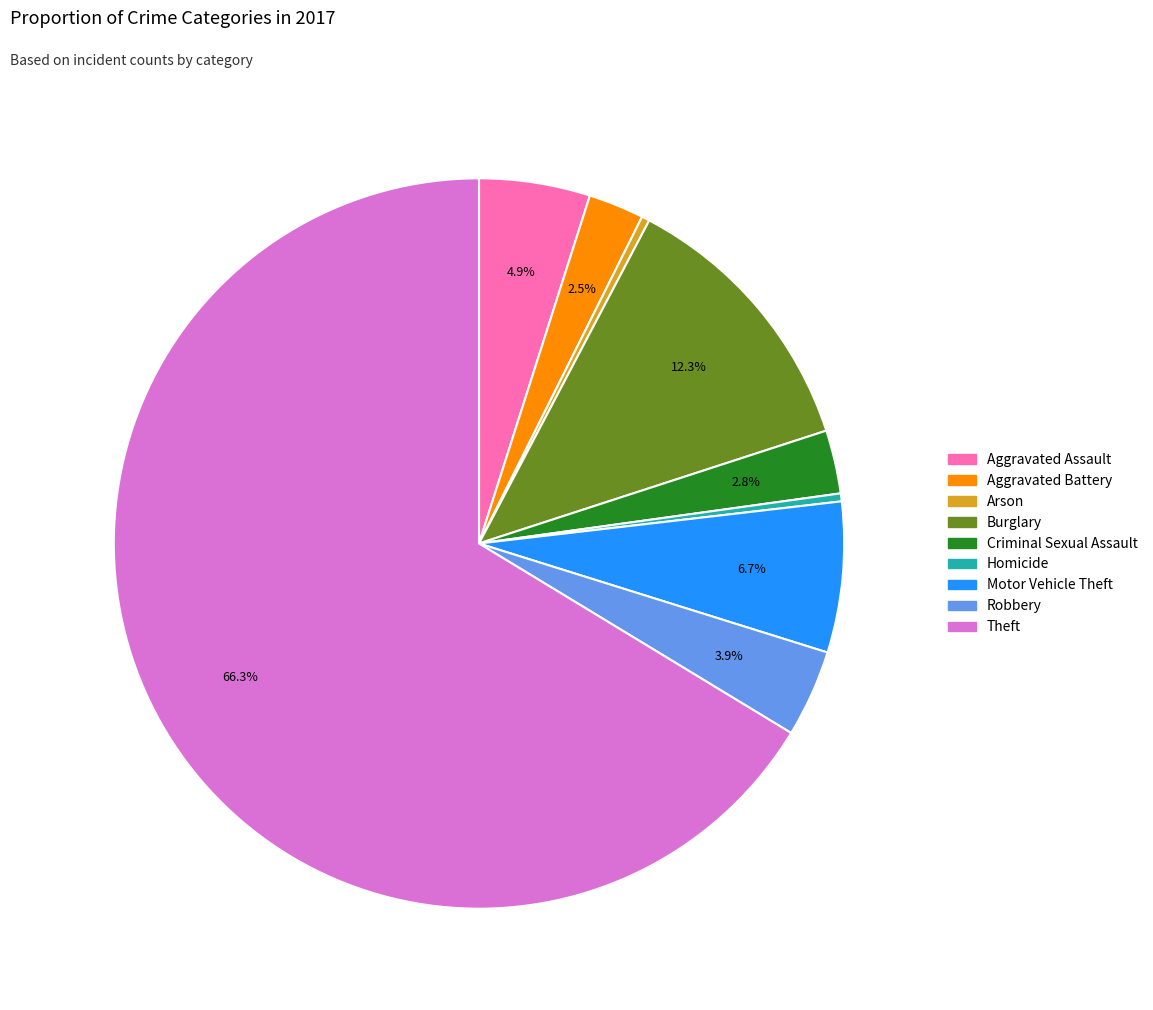

To the nearest percent, what is the average slice percentage?

11%